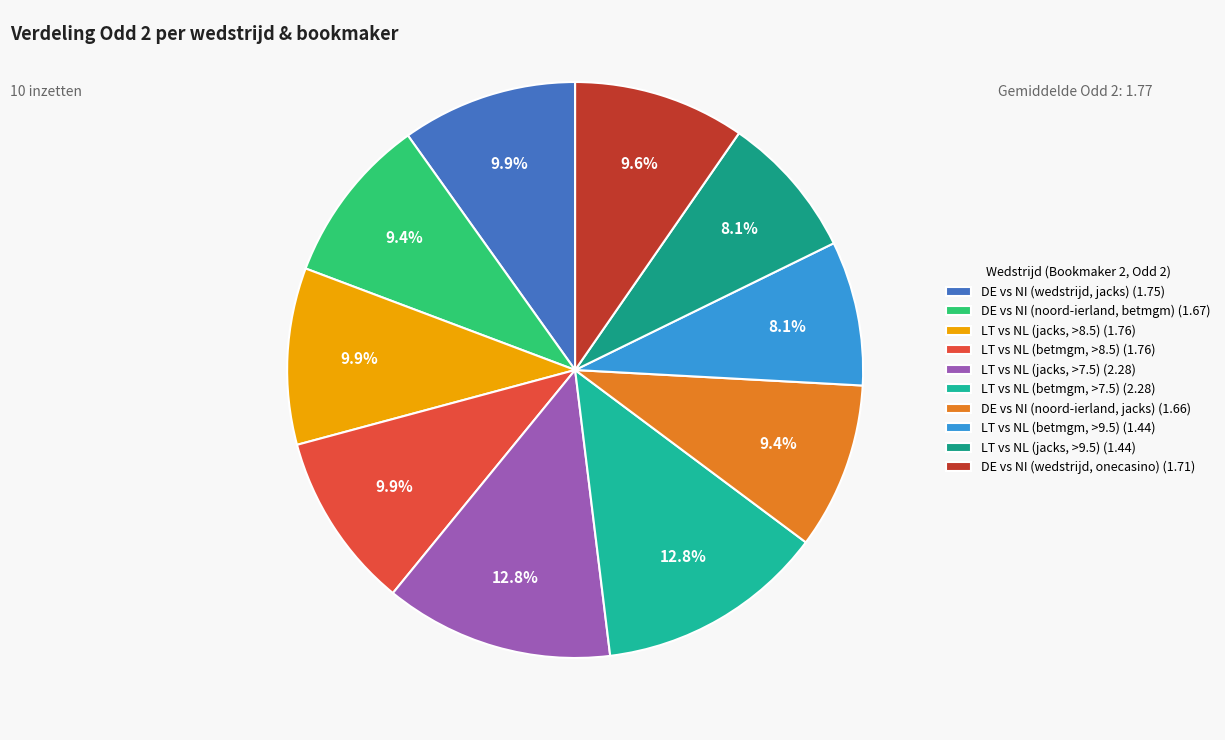

Which category has the biggest portion of the pie?

Litouwen vs Nederland
(nederland, jacks, 2.28)